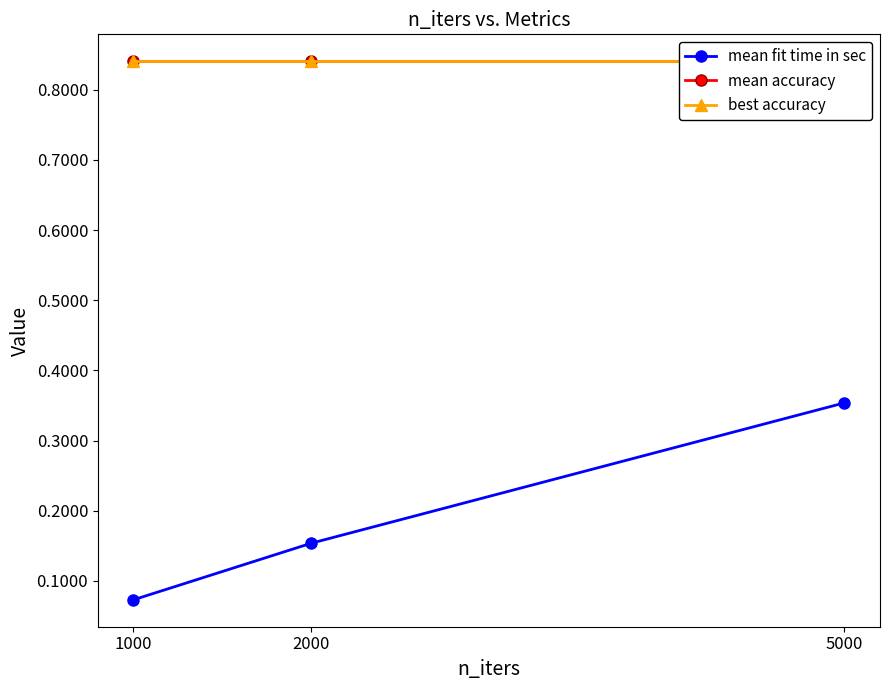

At how many categories does at least one series exceed 0?

3